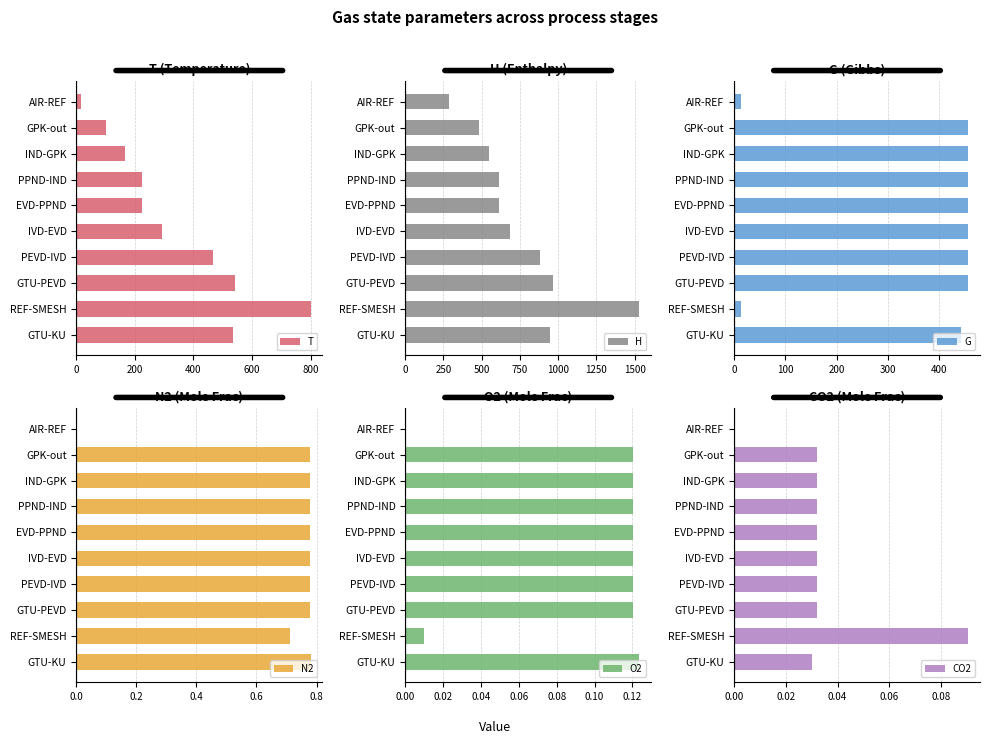

Does the chart contain any negative values?

No